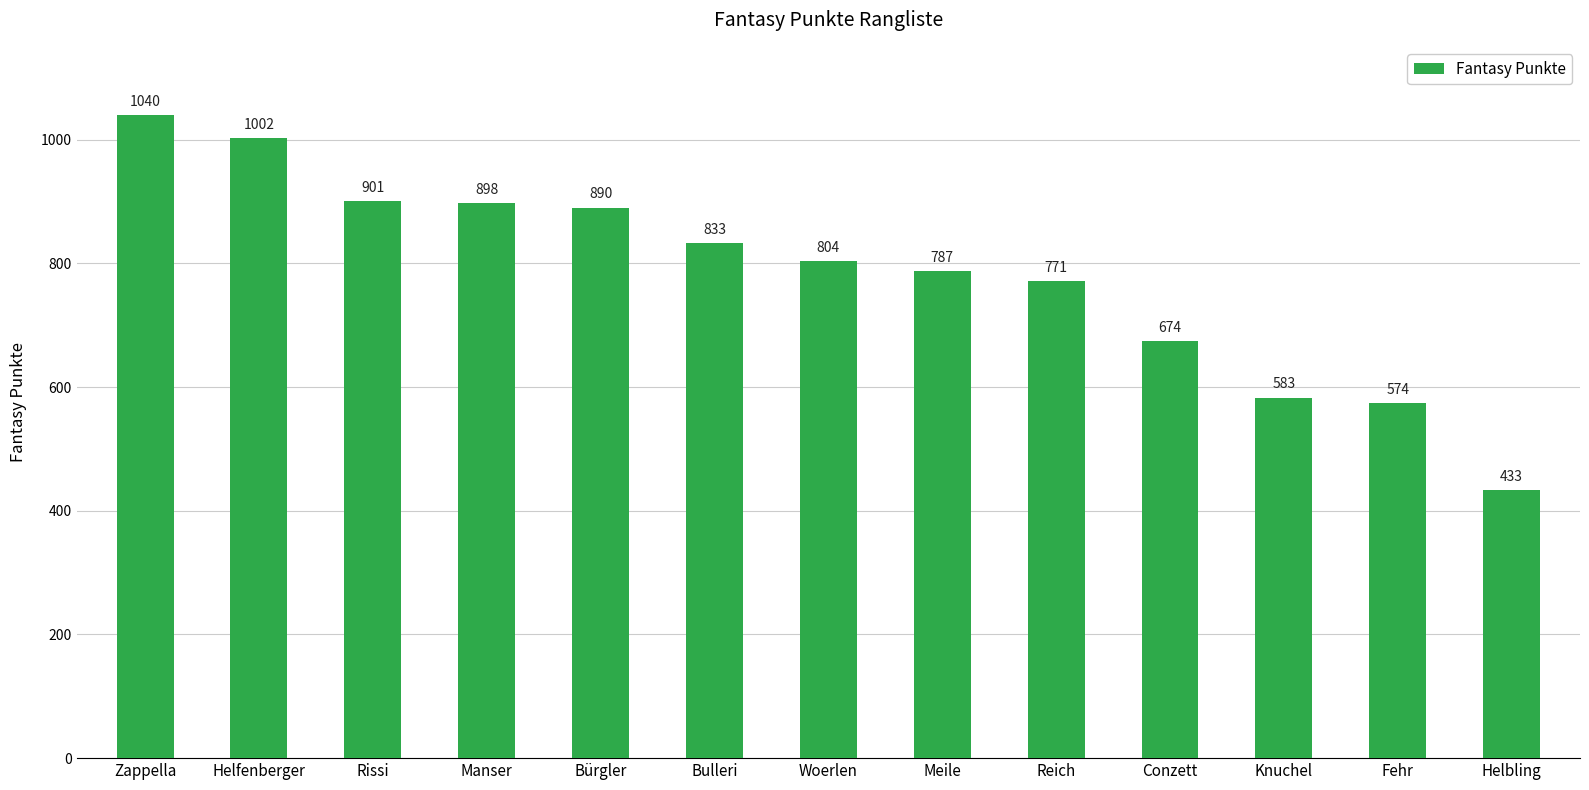

What is the difference between the values at Conzett and Manser?

224